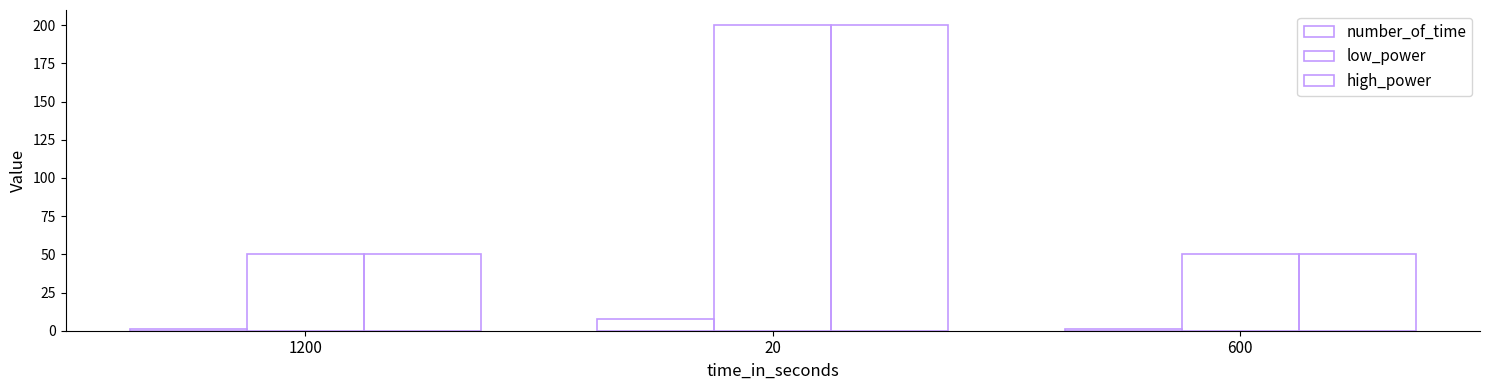

How many data points does each series have?

3